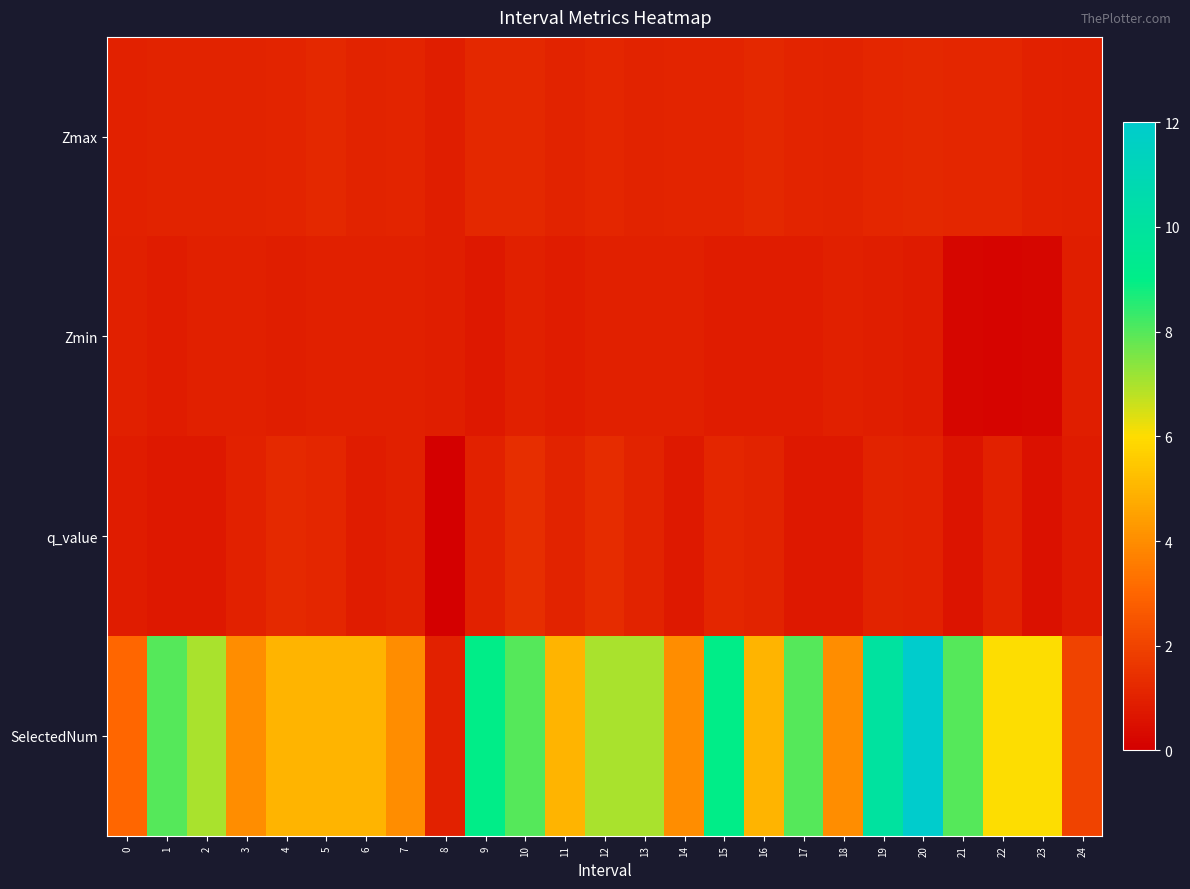

Reading left to right, what are all the values shown in this chart?

Zmax: 0=1.0	1=1.1	2=1.0	3=1.0	4=1.1	5=1.2	6=1.0	7=1.1	8=0.9	9=1.2	10=1.2	11=1.1	12=1.1	13=1.1	14=1.1	15=1.1	16=1.2	17=1.1	18=1.1	19=1.1	20=1.2	21=1.2	22=1.2	23=1.0	24=1.0
Zmin: 0=0.9	1=0.9	2=1.0	3=0.9	4=0.9	5=0.9	6=0.9	7=1.0	8=0.9	9=0.7	10=1.0	11=0.9	12=0.9	13=0.9	14=1.0	15=0.9	16=0.9	17=0.8	18=0.9	19=0.9	20=0.8	21=0.2	22=0.2	23=0.2	24=0.9
q_value: 0=0.9	1=0.7	2=0.7	3=1.0	4=1.3	5=1.1	6=0.9	7=1.0	8=-0.0	9=1.0	10=1.4	11=1.1	12=1.4	13=1.1	14=0.8	15=1.2	16=1.1	17=0.7	18=0.7	19=1.1	20=1.0	21=0.6	22=1.0	23=0.6	24=0.8
SelectedNum: 0=3.0	1=8.0	2=7.0	3=4.0	4=5.0	5=5.0	6=5.0	7=4.0	8=1.0	9=9.0	10=8.0	11=5.0	12=7.0	13=7.0	14=4.0	15=9.0	16=5.0	17=8.0	18=4.0	19=10.0	20=12.0	21=8.0	22=6.0	23=6.0	24=2.0